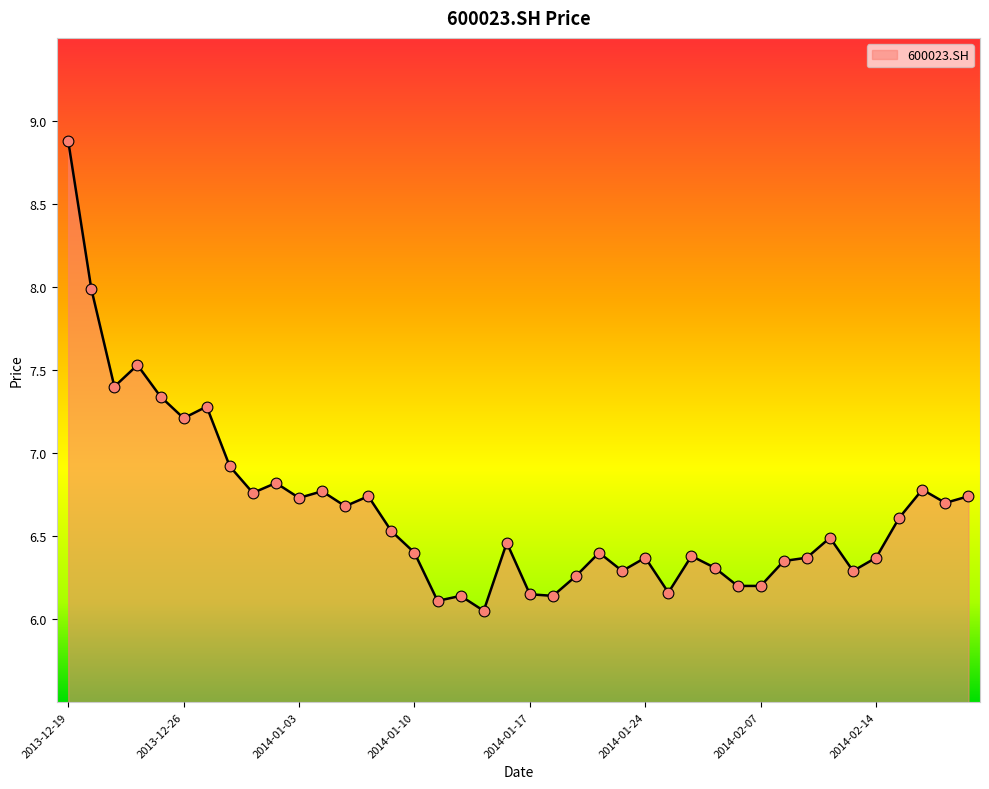

What is the maximum value shown in the chart?

8.9